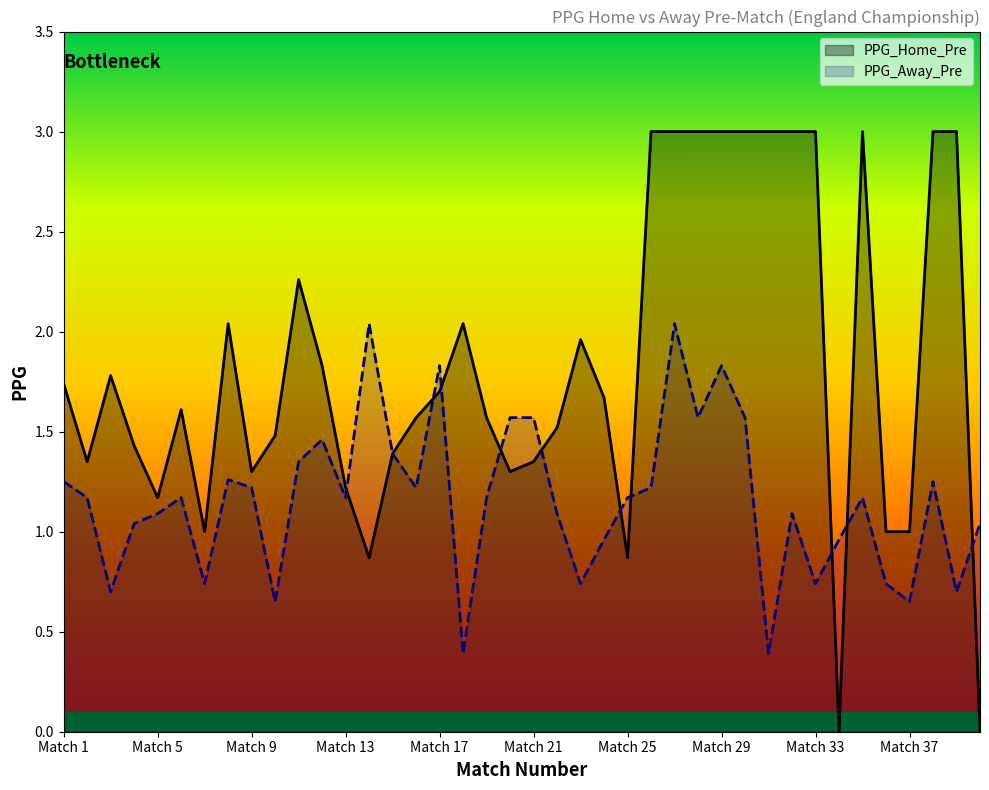

Count the number of data series in this chart.

2